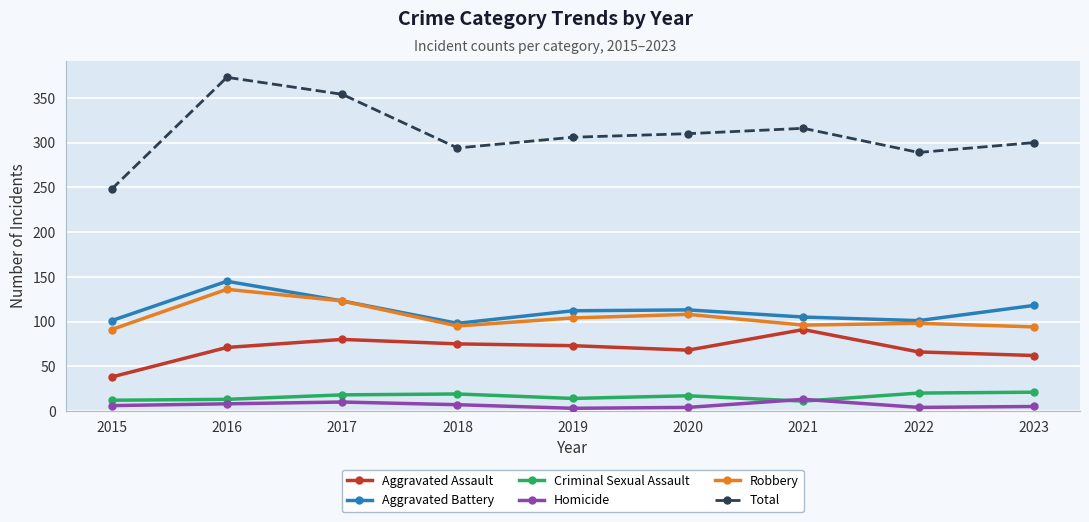

What is the value of the Criminal Sexual Assault point at the 5th from the left?

14